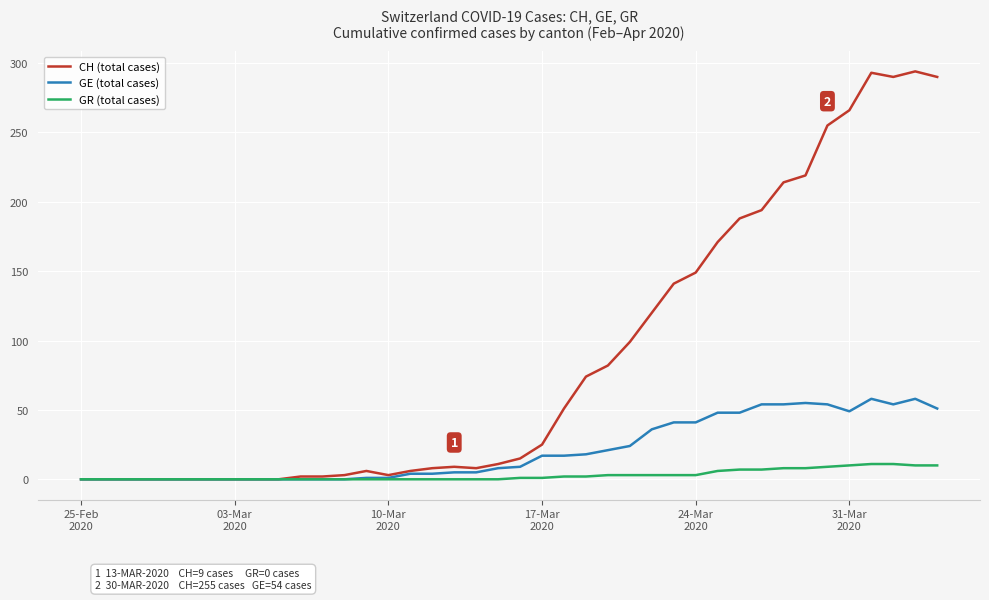

Which series has the largest range (max minus min)?

CH (total cases)